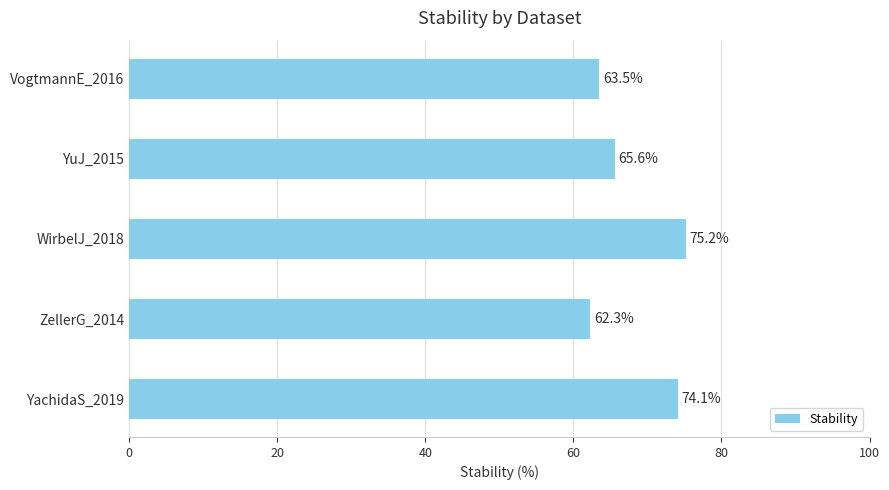

Between VogtmannE_2016 and YuJ_2015, which is larger?

YuJ_2015